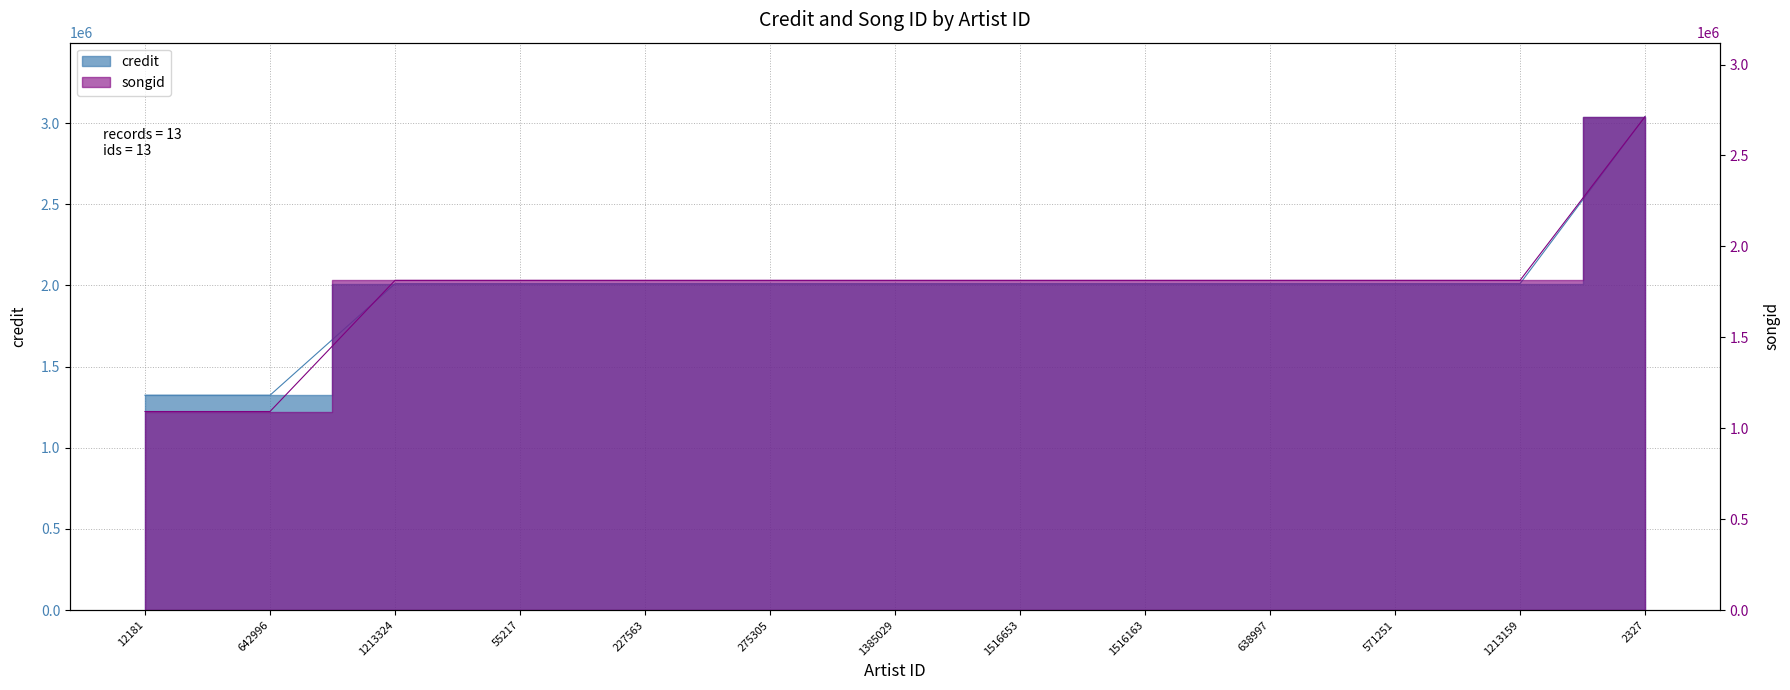

List the series in order of their peak value, lowest first.

songid, credit